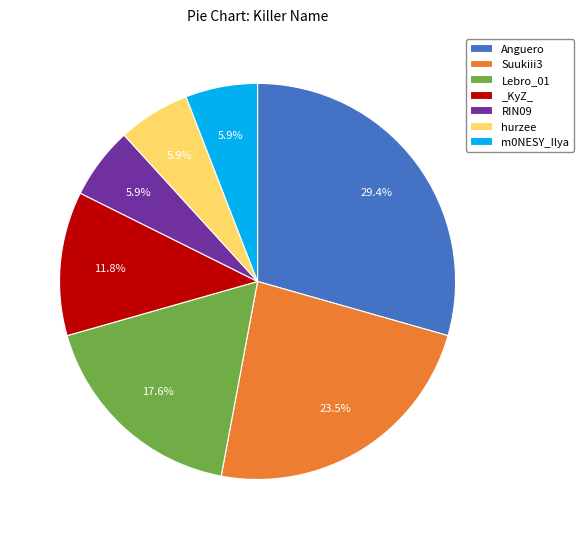

Do RIN09 and m0NESY_Ilya together represent more than half of the pie?

No